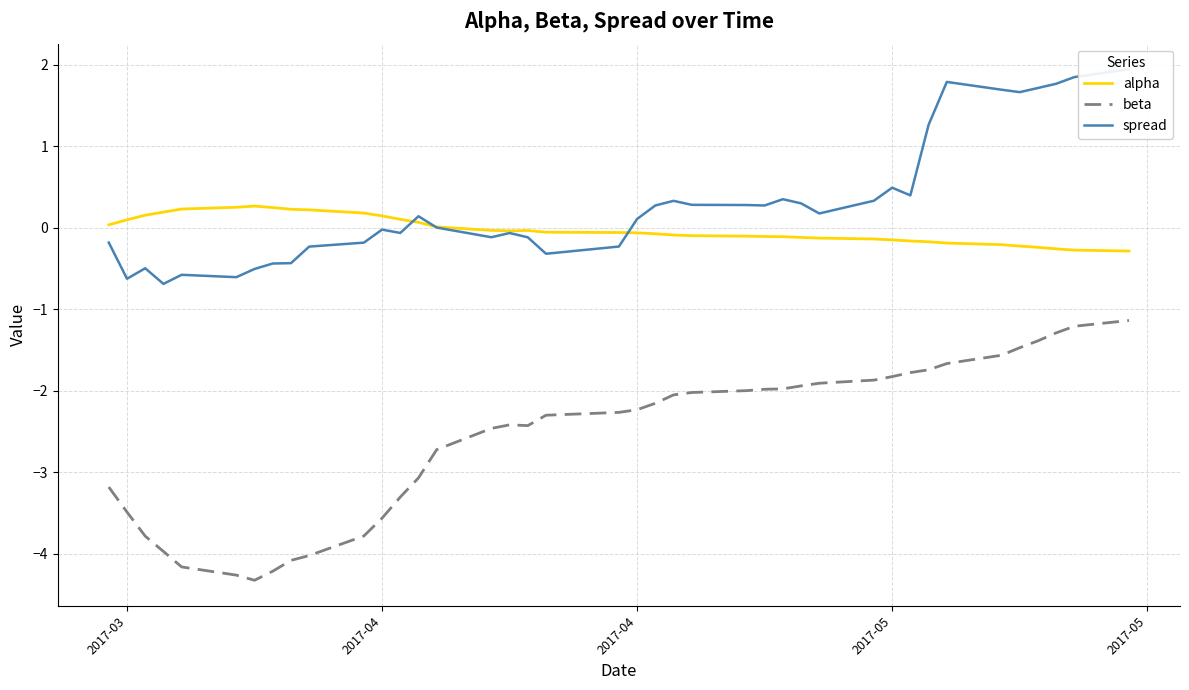

What is the maximum value shown in the chart?

1.9